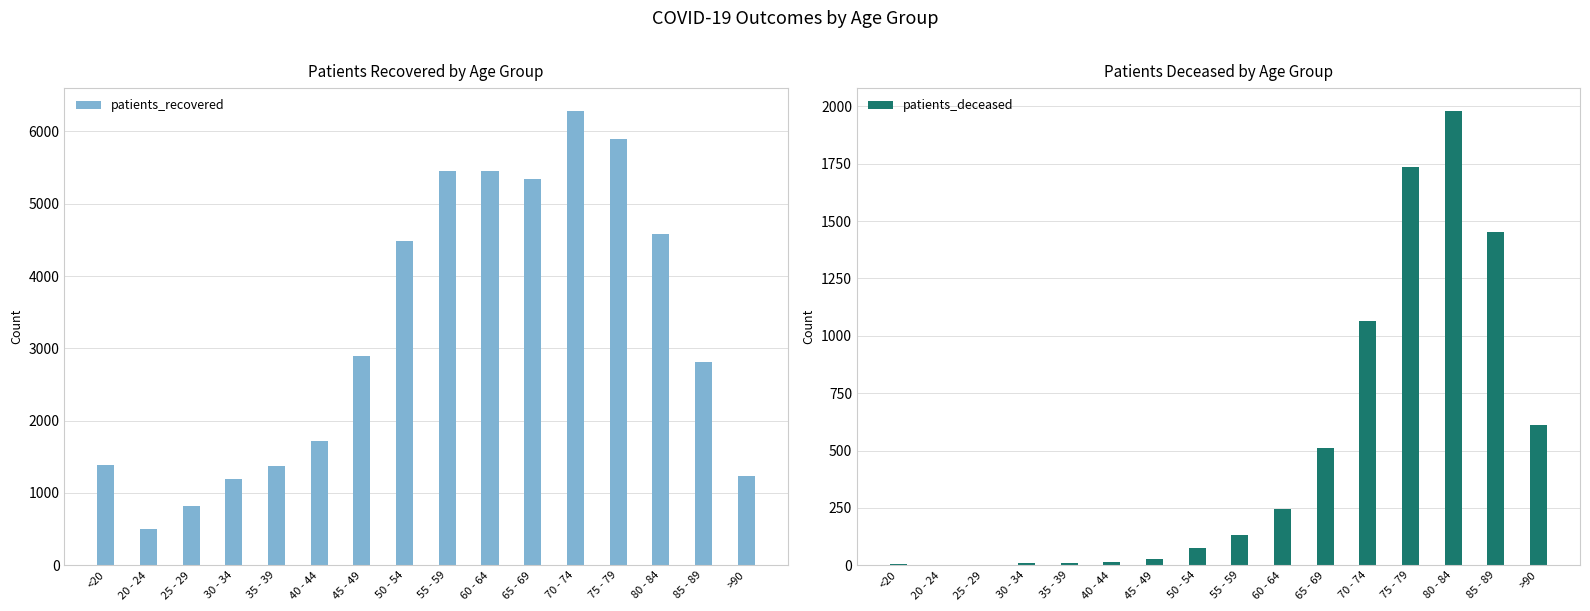

How many data points does each series have?

16